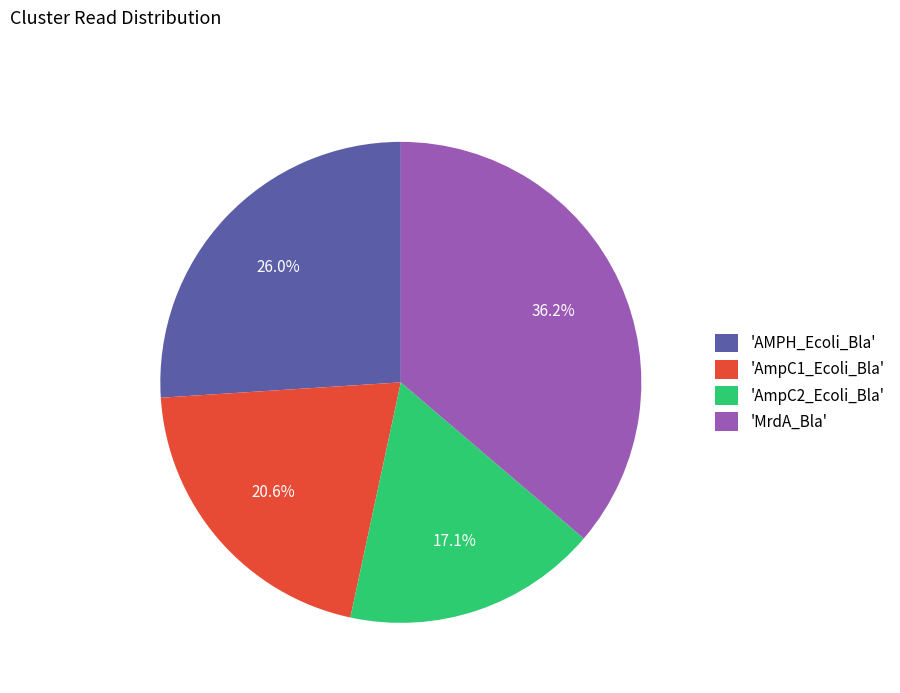

Which has a higher value, 'AmpC1_Ecoli_Bla' or 'AMPH_Ecoli_Bla'?

'AMPH_Ecoli_Bla'